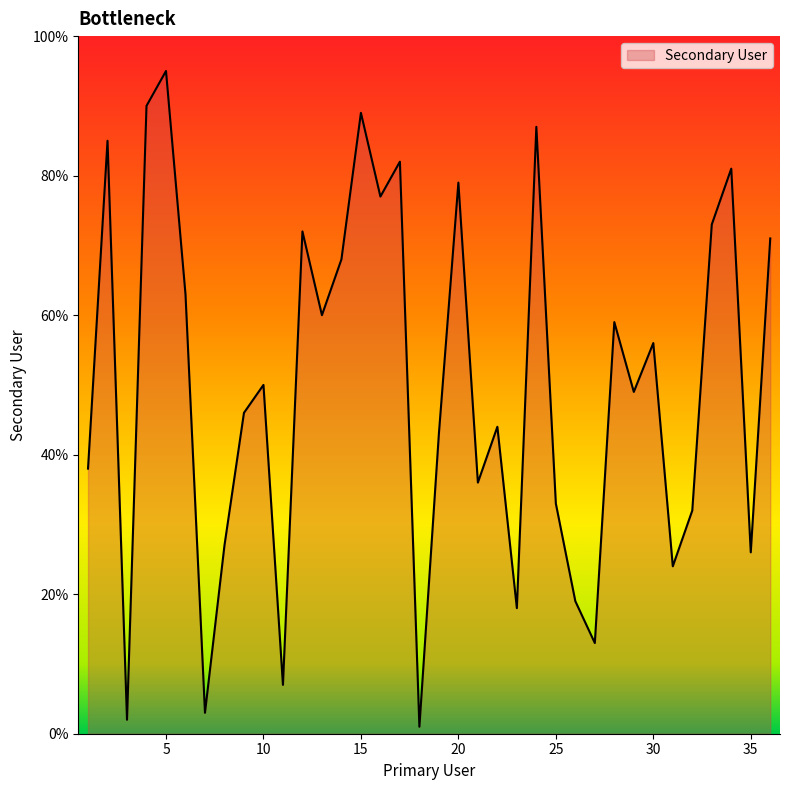

What is the maximum value shown in the chart?

95